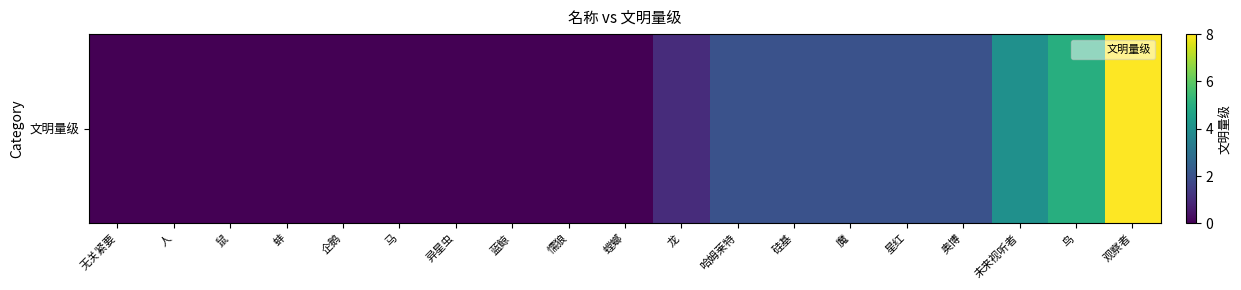

The value at 鼠 is 5. True or false?

False